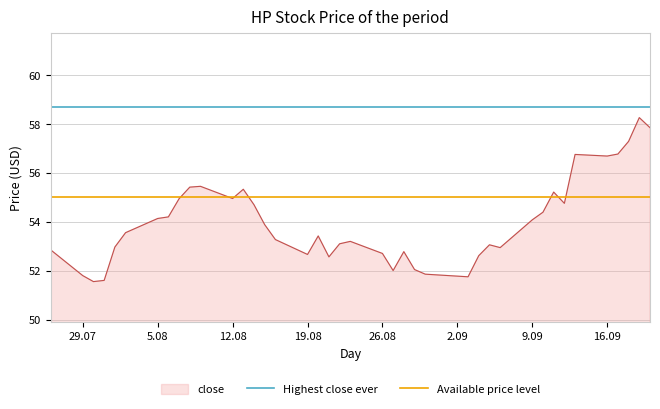

What is the average value of the Highest close ever series?

58.7